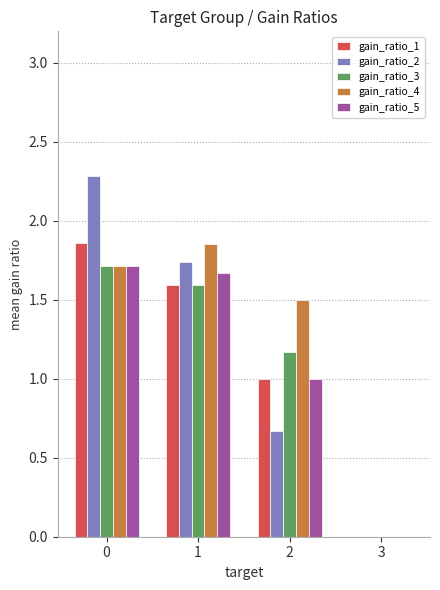

What is the sum of all gain_ratio_5 values?

4.4